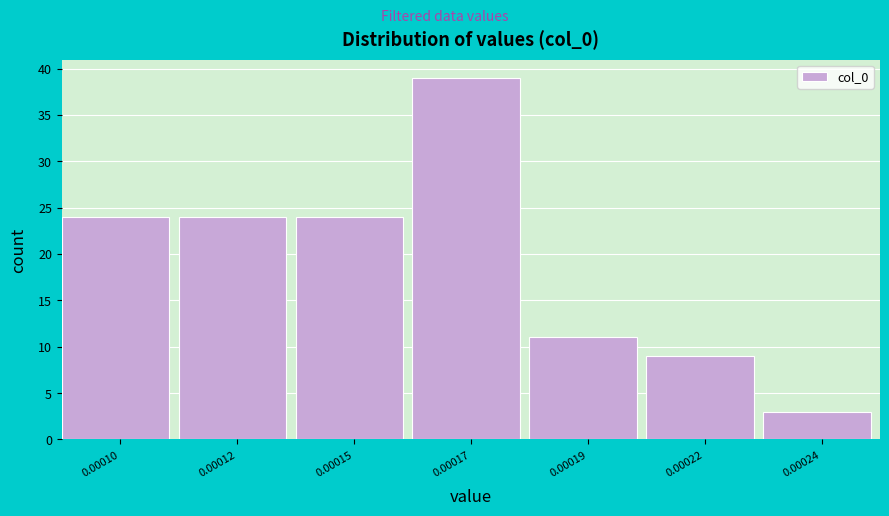

Reading left to right, extract all data points from this chart.

0.00010=24	0.00012=24	0.00015=24	0.00017=39	0.00019=11	0.00022=9	0.00024=3